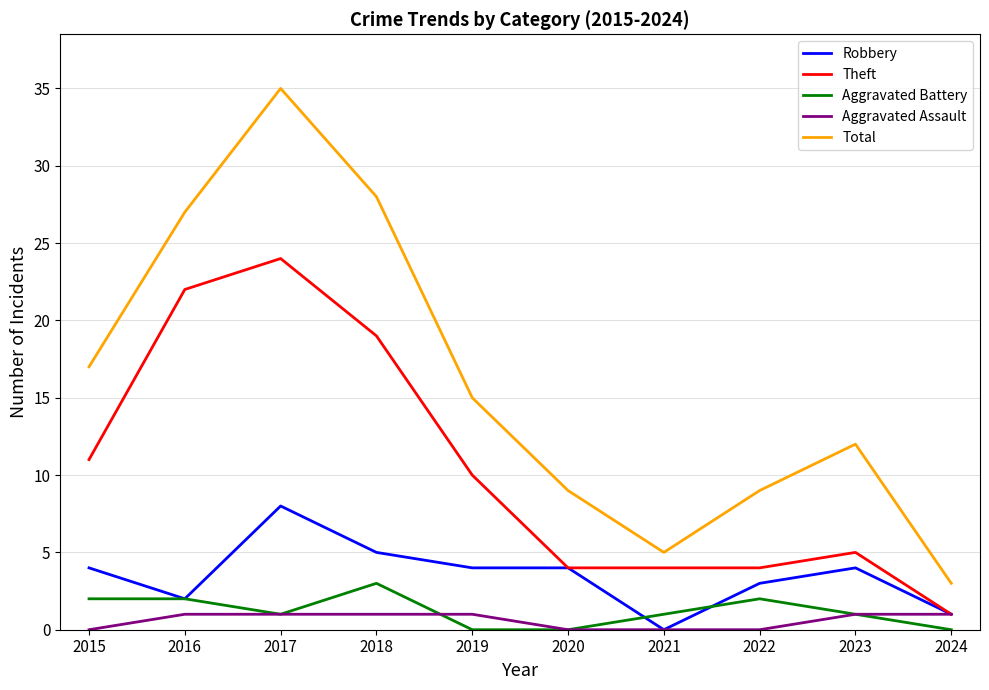

At 2018, list the series in order from smallest to largest.

Aggravated Assault, Aggravated Battery, Robbery, Theft, Total